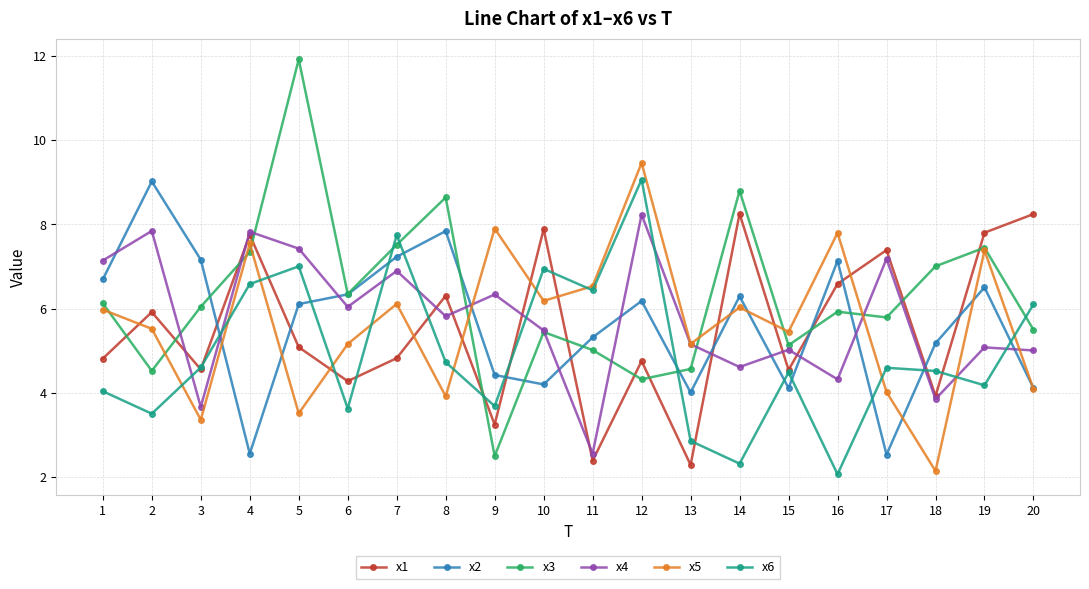

Where do x4 and x6 first cross each other?

2 and 3